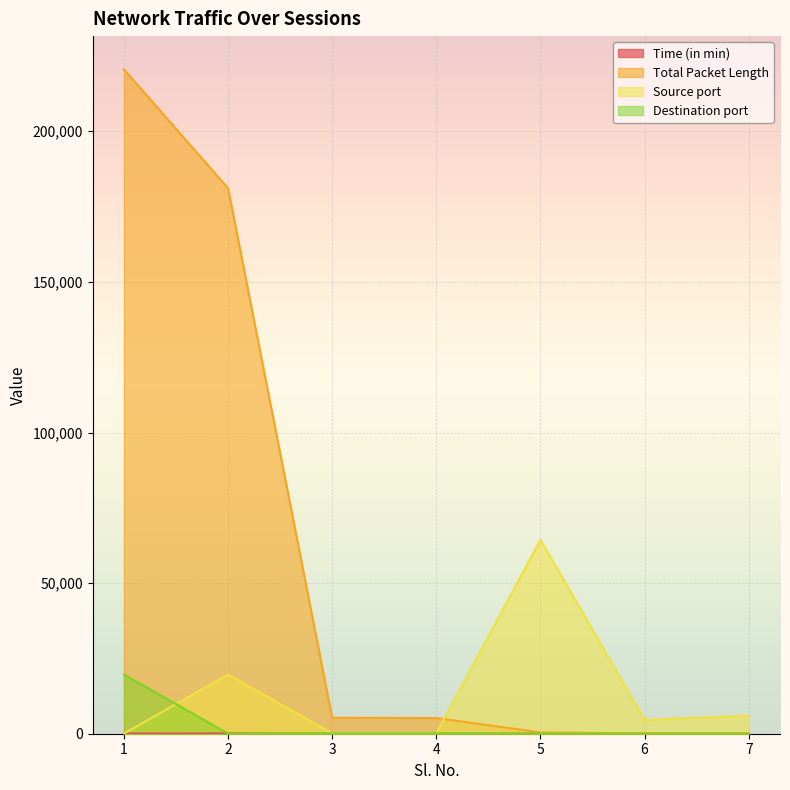

At which category is the sum across all series the highest?

1